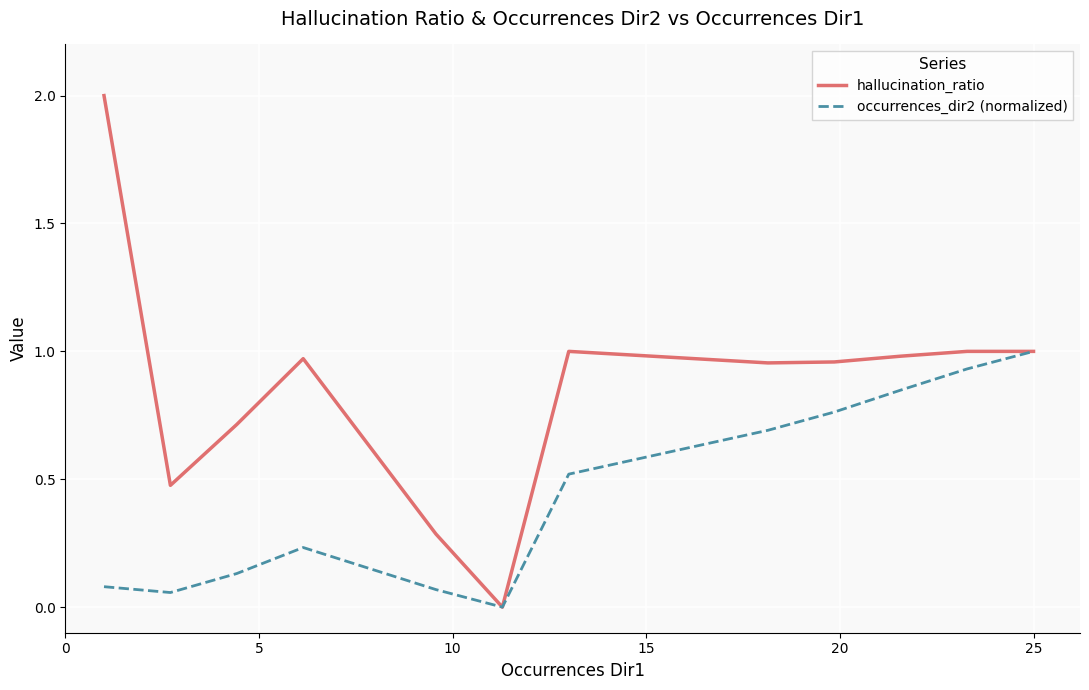

In occurrences_dir2 (normalized), how many points are higher than both neighbors (excluding endpoints)?

1